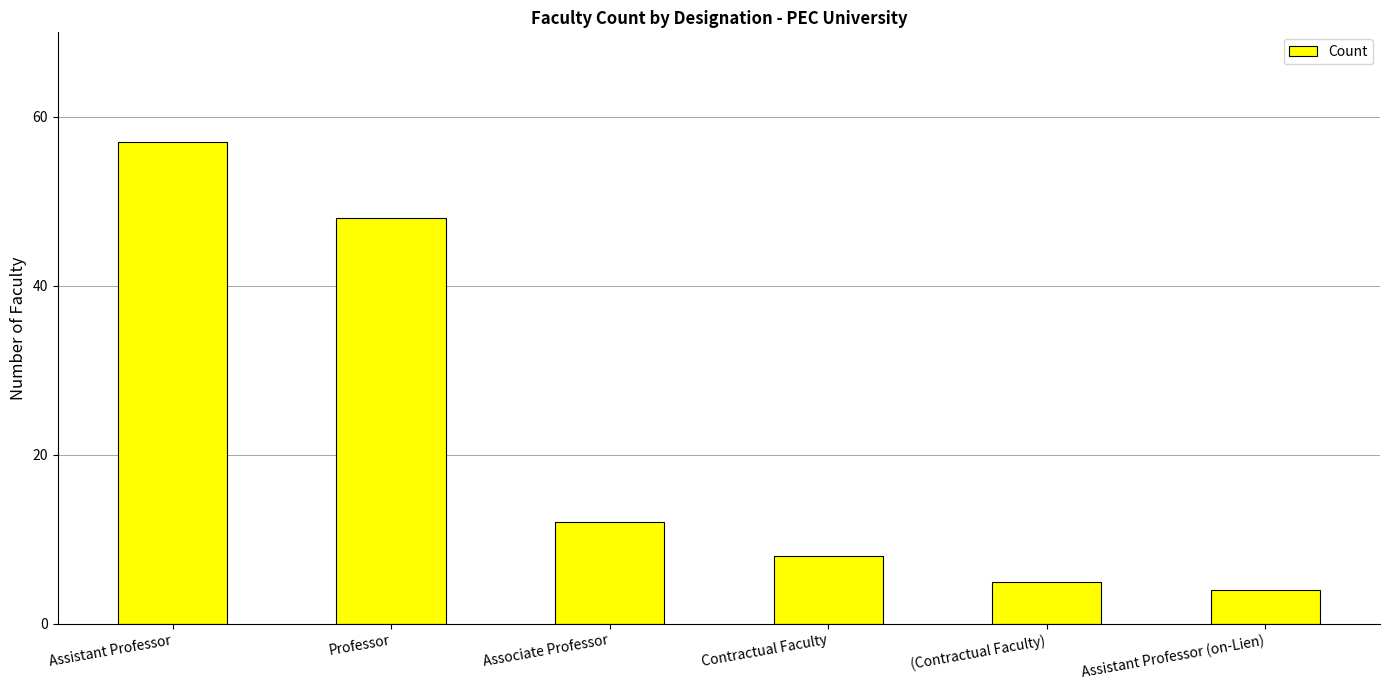

Count the number of data series in this chart.

1